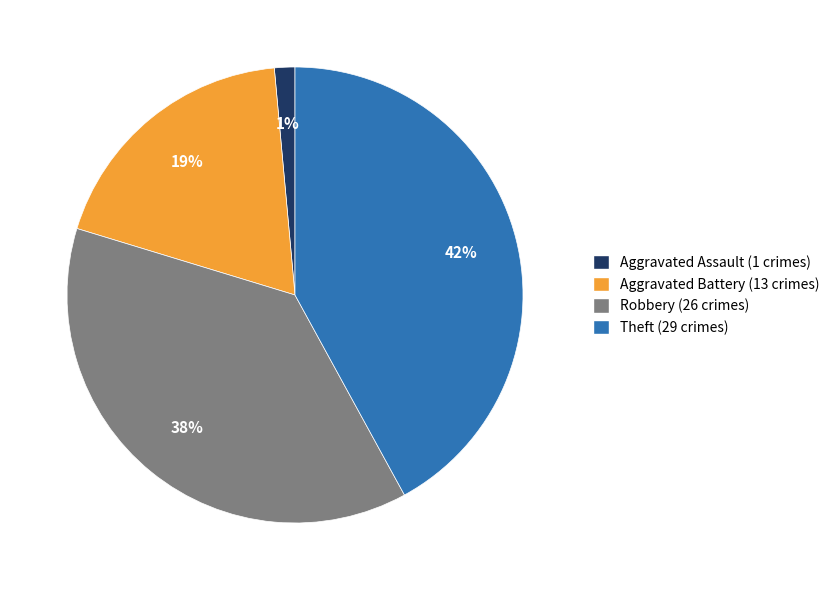

True or false: Theft accounts for 42% of the total.

True